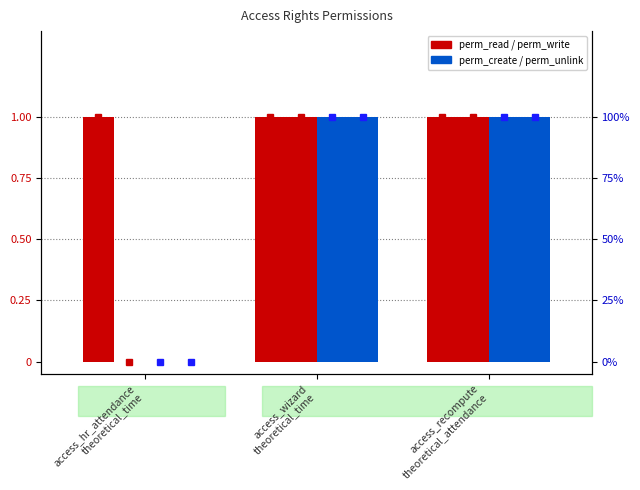

Which series has the largest total across all categories?

perm_read